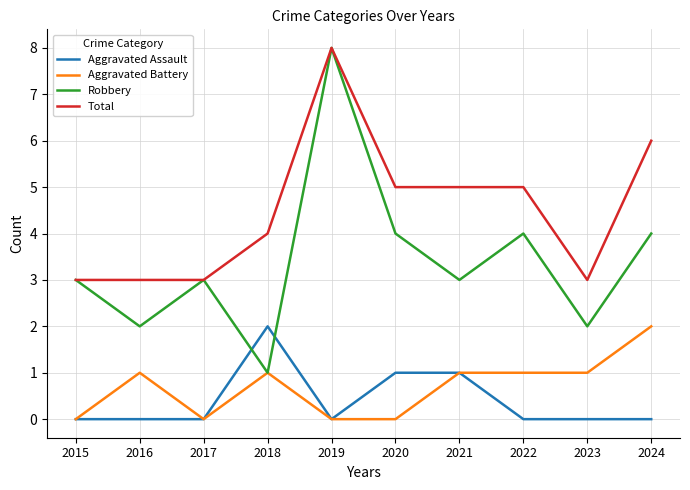

Where is the first local minimum for Aggravated Battery?

2017